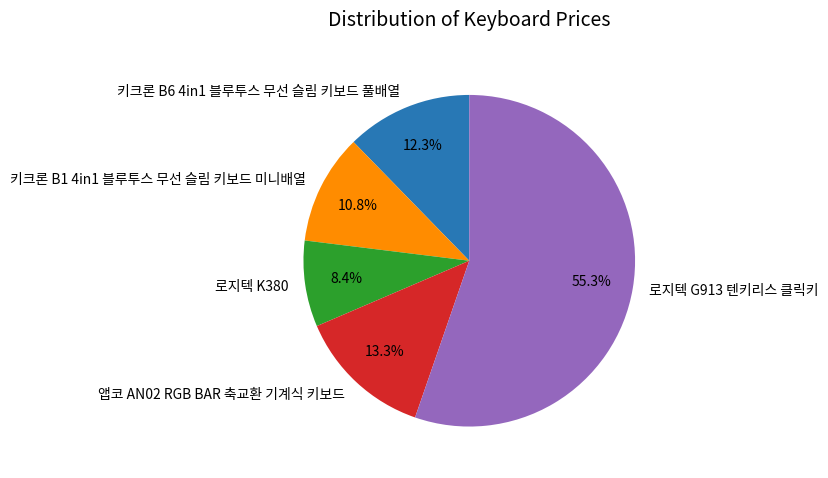

To the nearest percent, what is the difference between the 앱코 AN02 RGB BAR 축교환 기계식 키보드 and 로지텍 G913 텐키리스 클릭키 slice percentages?

42%